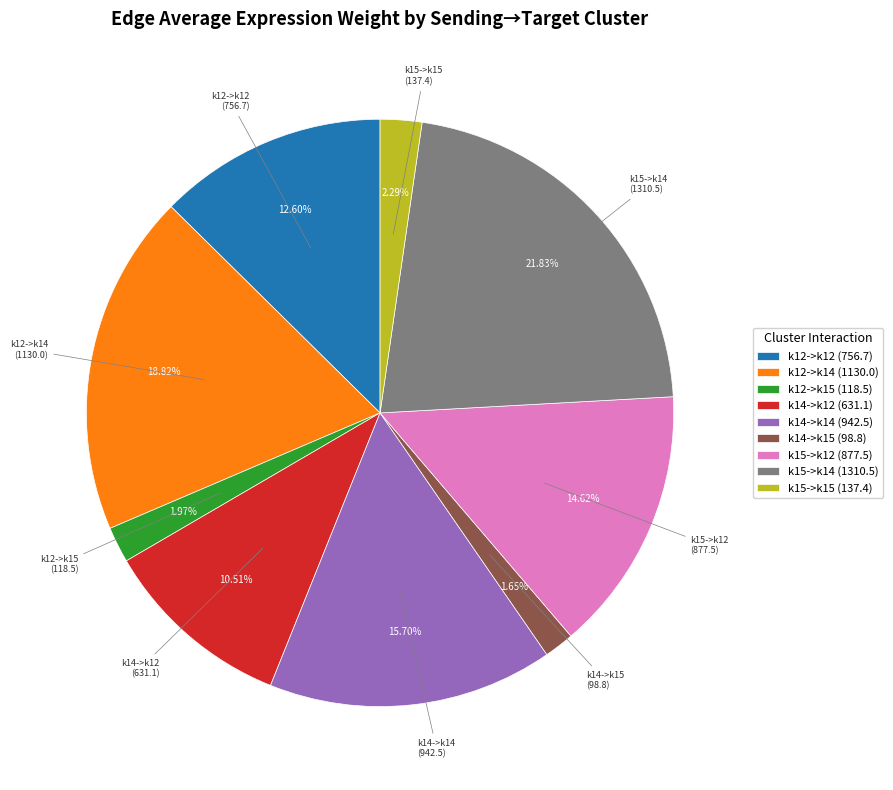

True or false: k15->k15 accounts for 14% of the total.

False